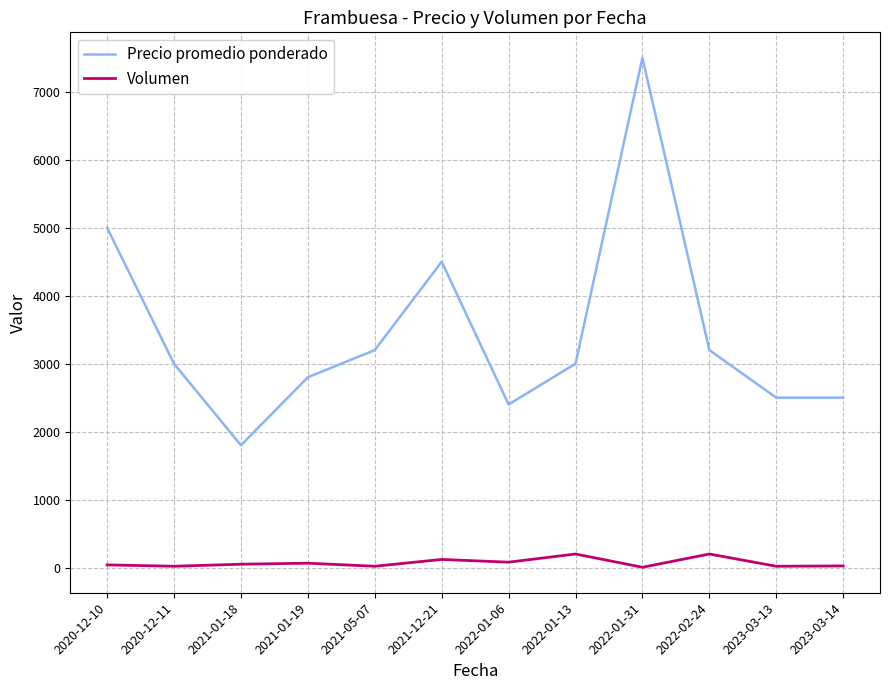

What is the sum of the Precio promedio ponderado values at 2021-05-07 and 2022-01-13?

6200